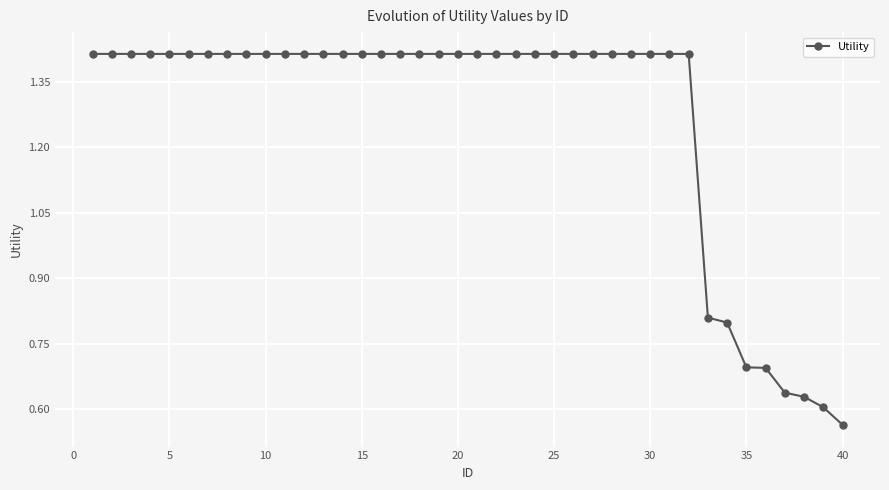

What is the difference between the maximum and second lowest values?

0.8